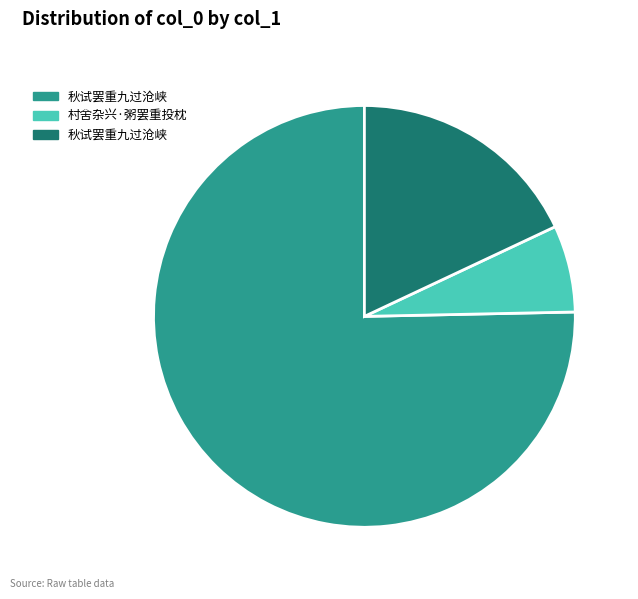

Is there any slice that represents more than half of the pie?

Yes